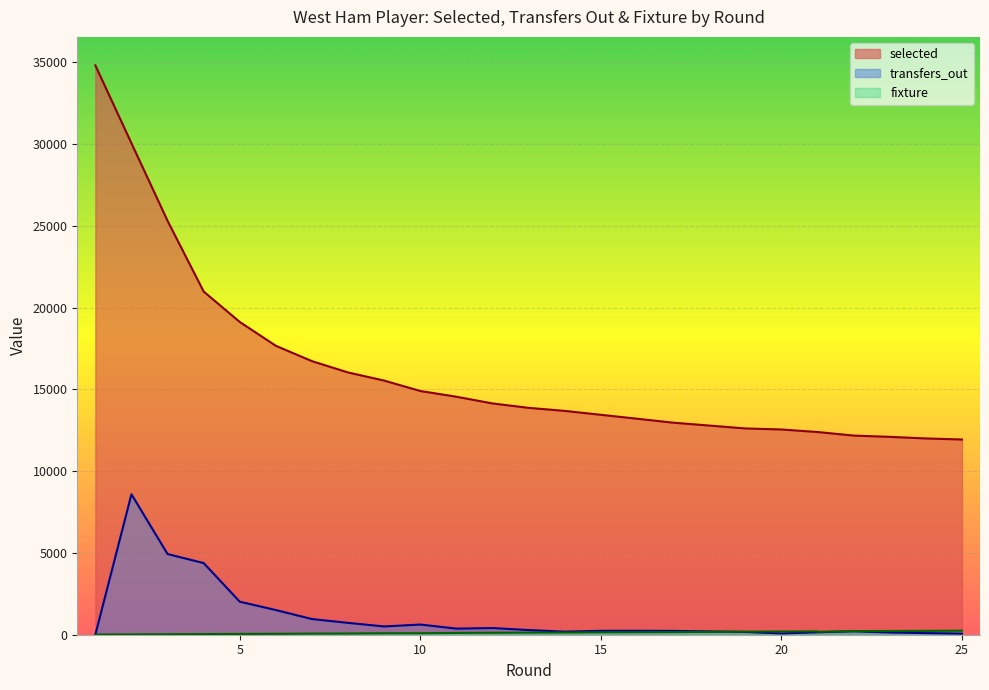

True or false: fixture has more than 1 points higher than both neighbors.

False